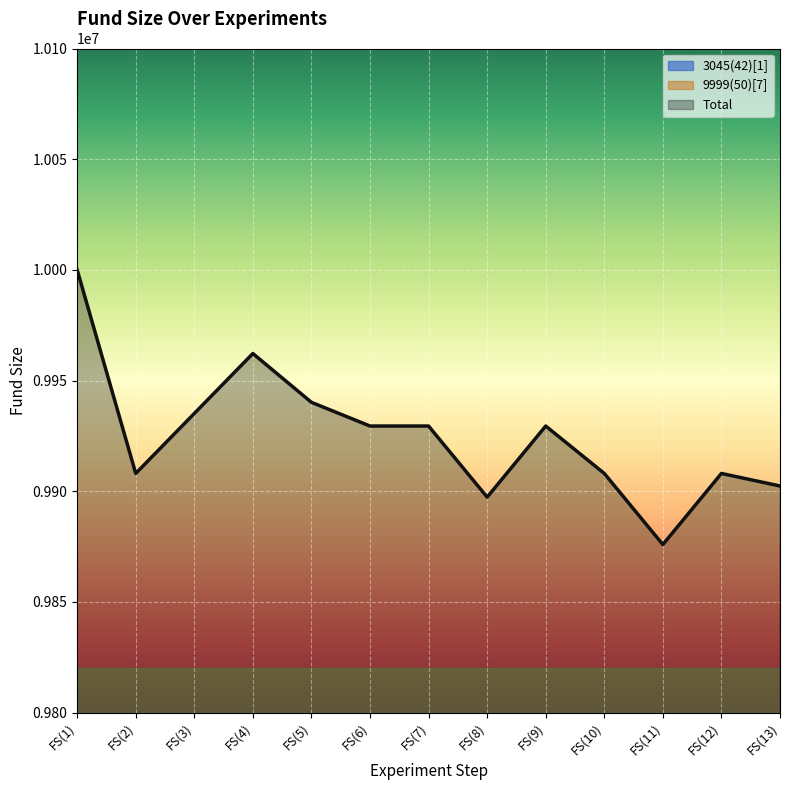

Which series has the widest spread of values?

3045(42)[1]